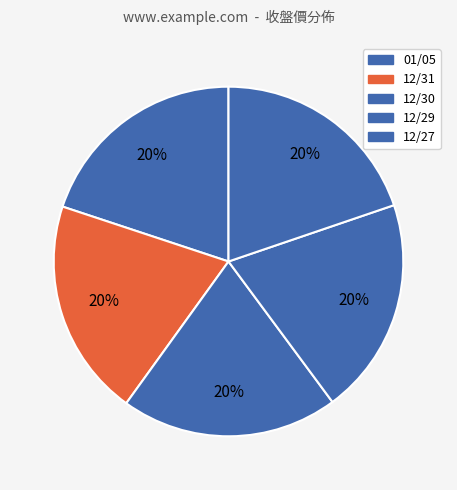

How many slices are in this pie chart?

5